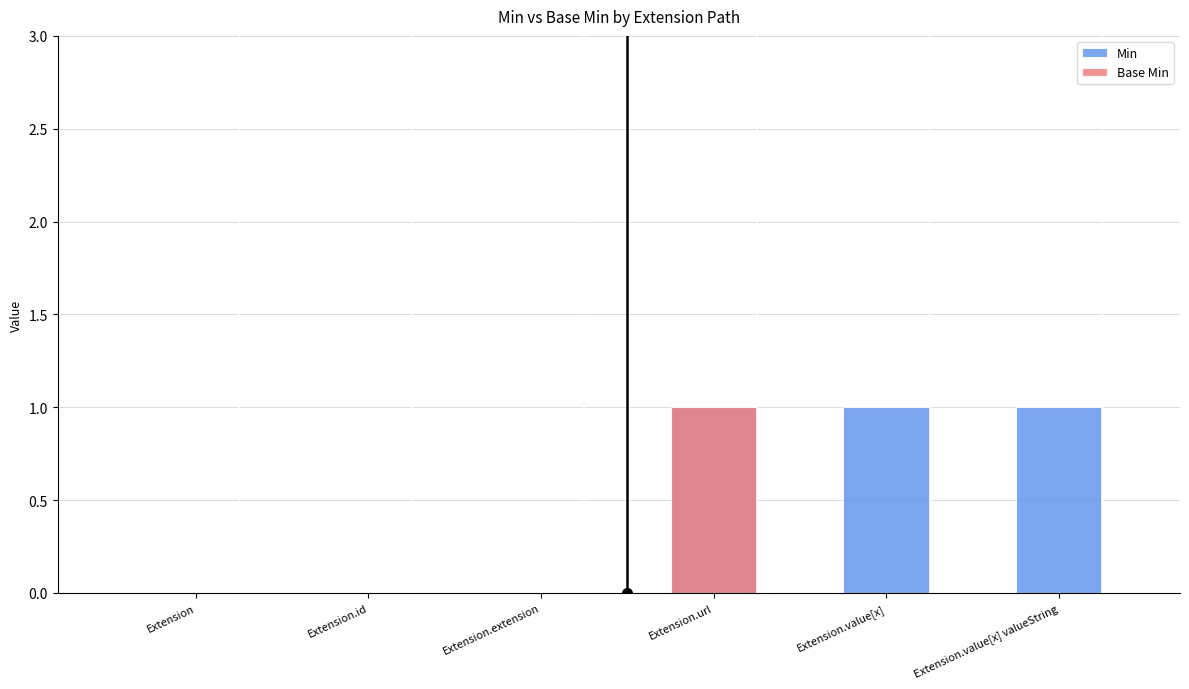

The value of Base Min at Extension.id is 0. True or false?

False